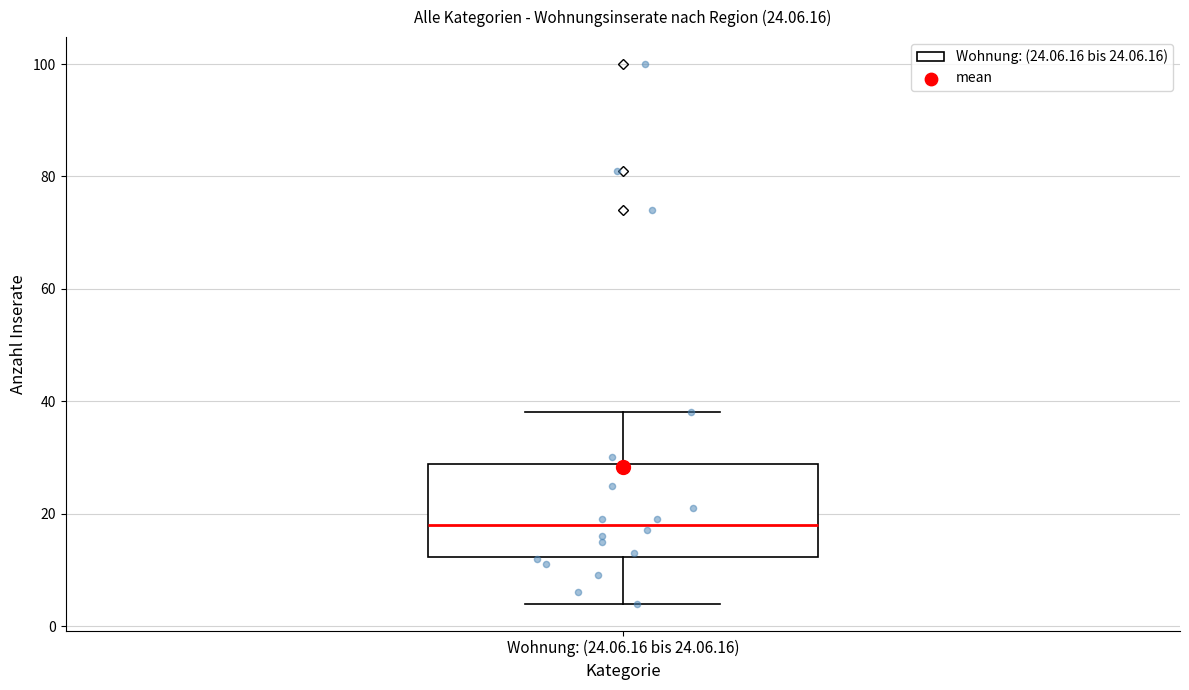

Where does the upper whisker of the box for Wohnung: (24.06.16 bis 24.06.16) end on the y-axis? The values are not printed on the chart, so give them approximately, as read against the axis.

38